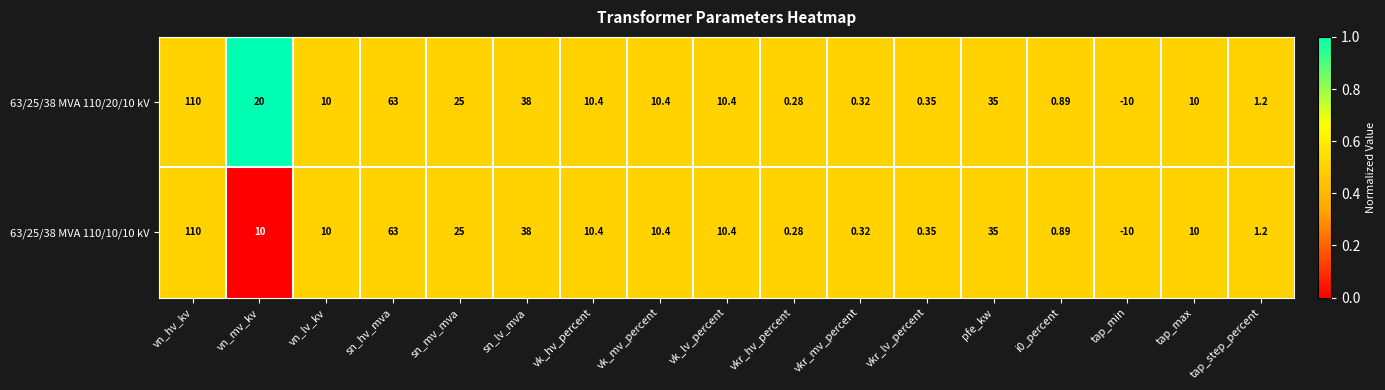

At which label does 63/25/38 MVA 110/10/10 kV first exceed 10?

vn_hv_kv